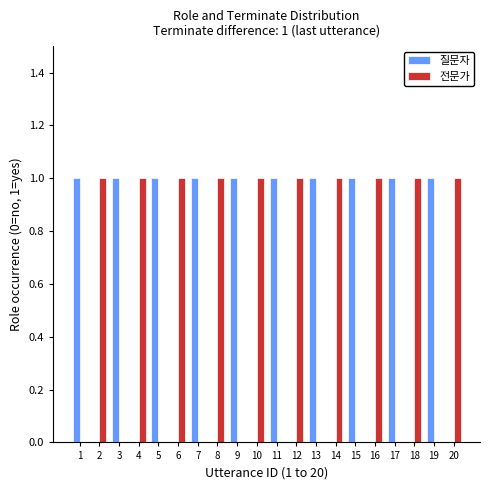

The 전문가 series shows 1 at 8. True or false?

True